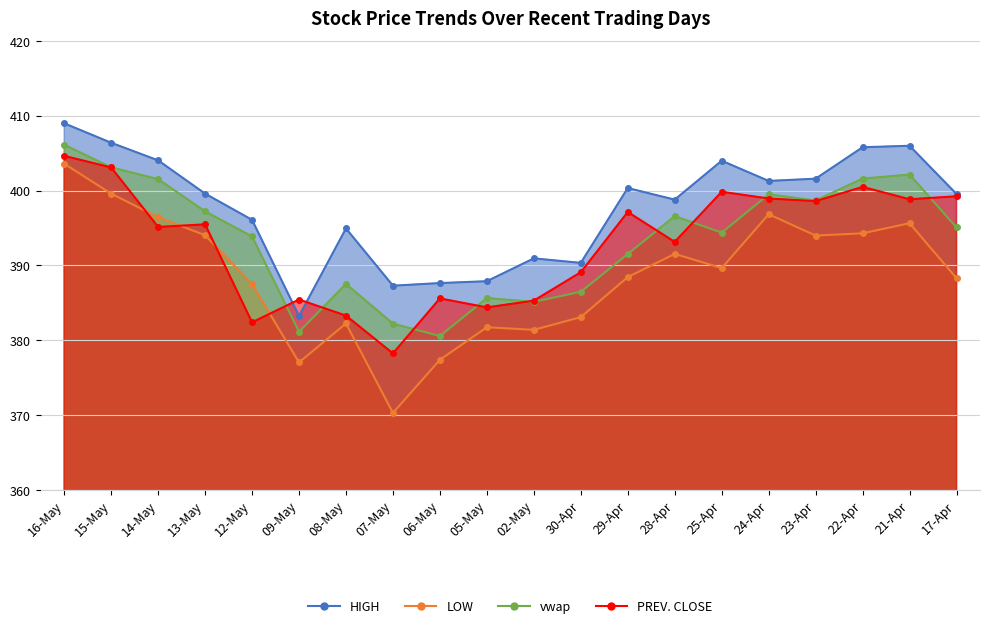

Which series has the widest spread of values?

LOW